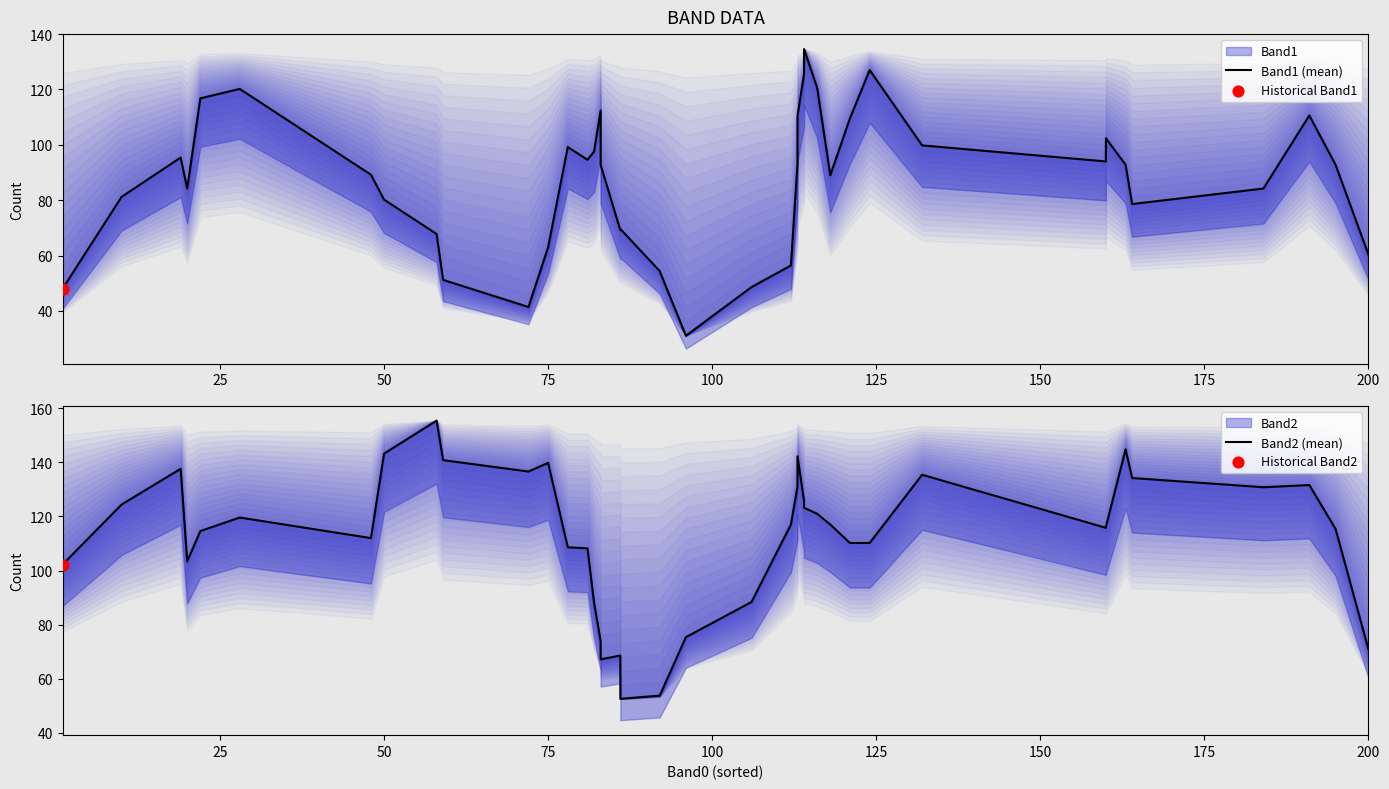

Which series has the widest spread of Y values?

Band1 (mean)